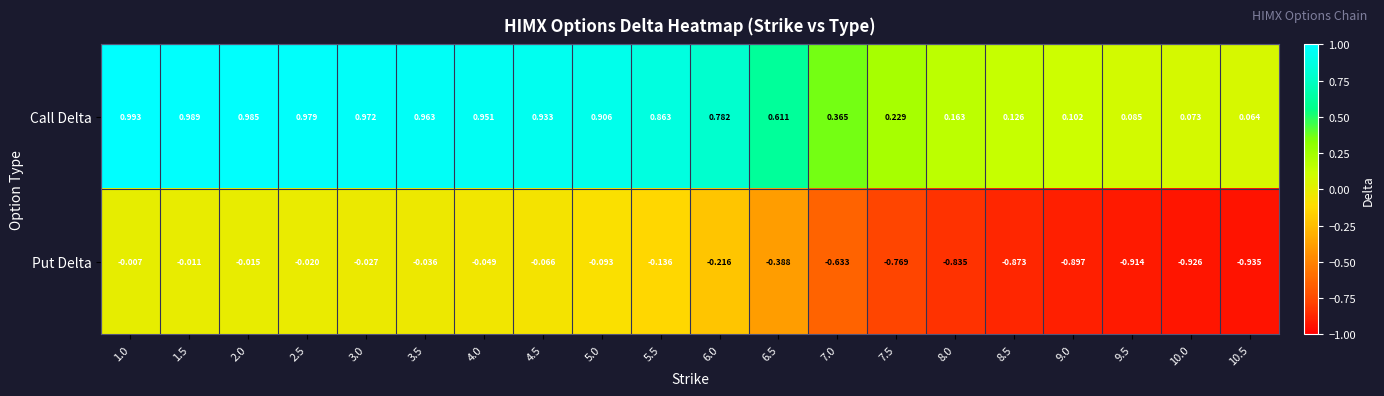

Rank the series by their average value, from lowest to highest.

Put Delta, Call Delta